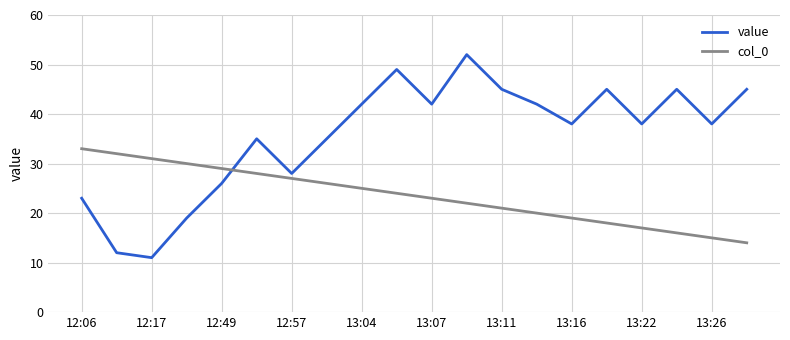

What is the smallest value displayed?

11